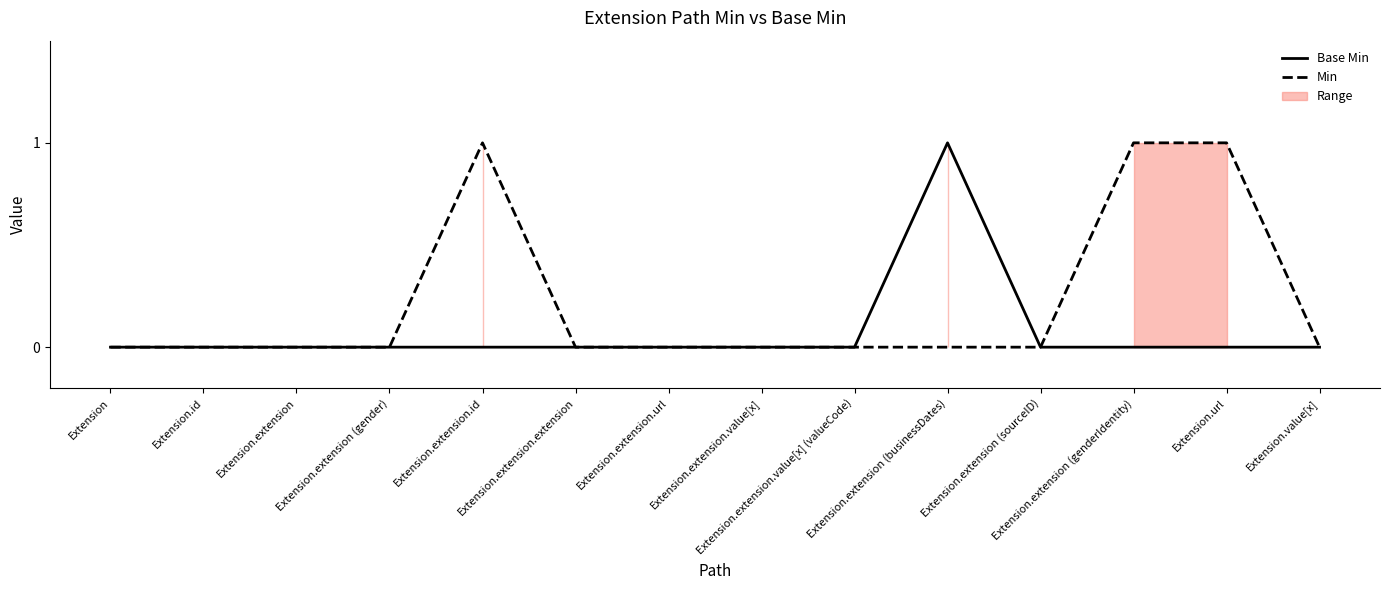

Rank the series at Extension.extension (gender) from lowest to highest value.

Base Min, Min